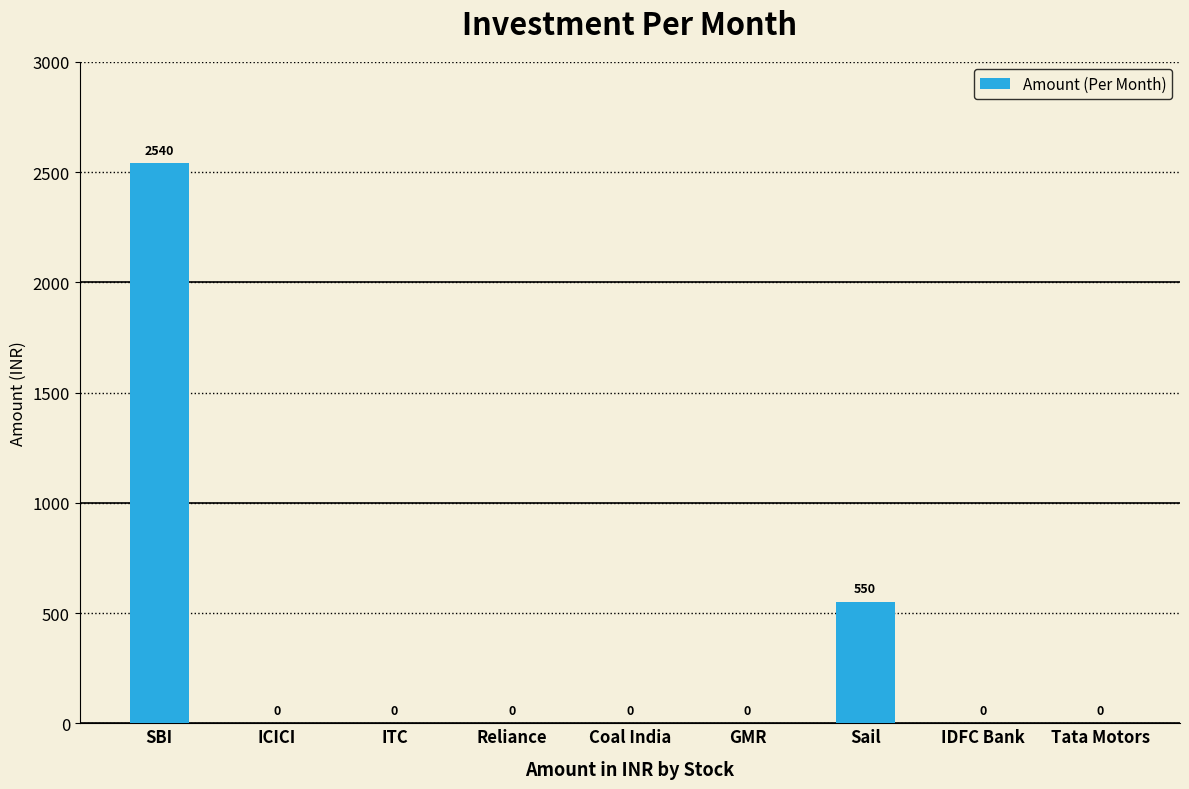

Reading right to left, transcribe all the data shown in this chart.

Tata Motors=0	IDFC Bank=0	Sail=550	GMR=0	Coal India=0	Reliance=0	ITC=0	ICICI=0	SBI=2540